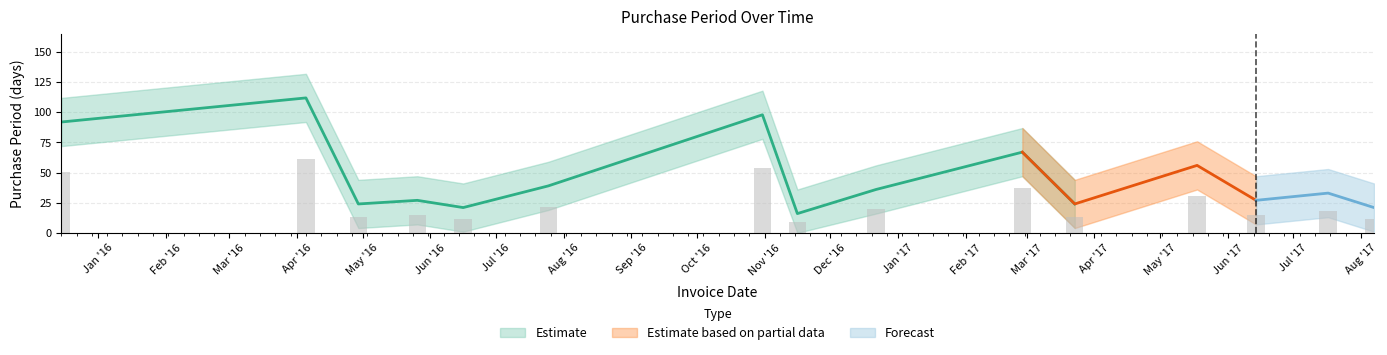

What is the approximate value of PurchasePeriod_upper at 2016-05-26, to the nearest 10?

50